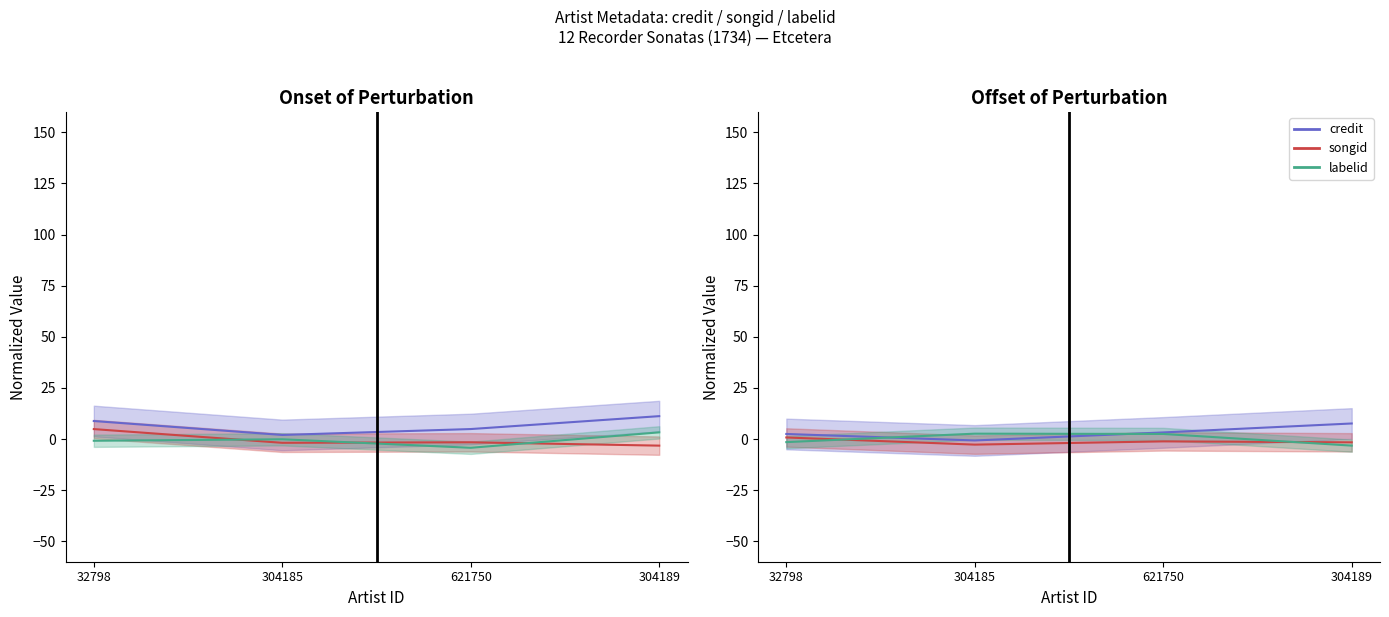

What is the value of the credit point at the 2nd from the left?

-0.7